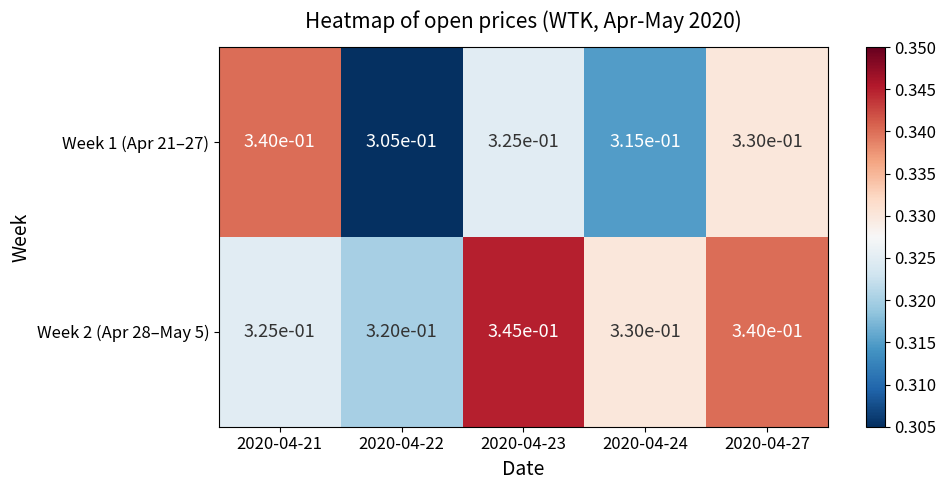

The Week 2 (Apr 28–May 5) series shows 0.1 at 2020-04-27. True or false?

False